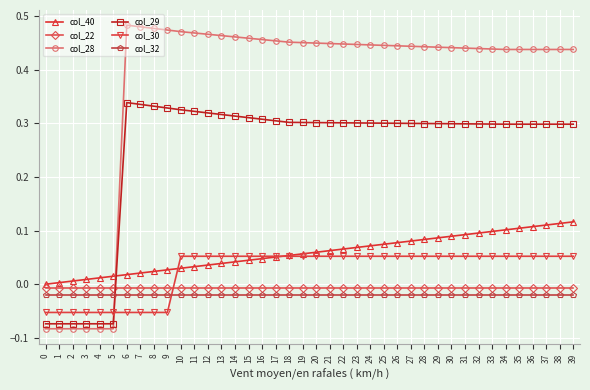

What is the total value across all series at 33?

0.9